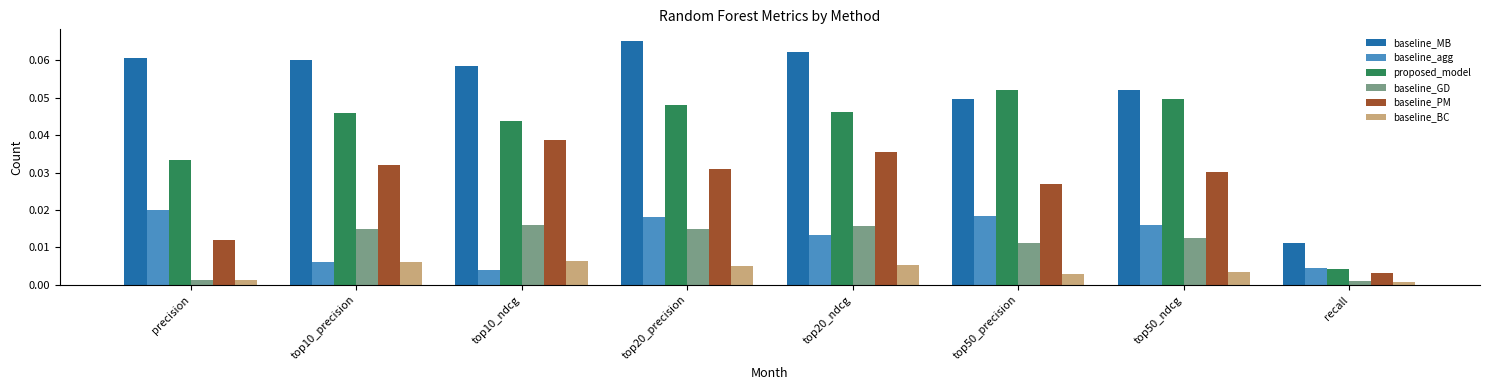

True or false: proposed_model has a value of 0.1 at top20_ndcg.

False